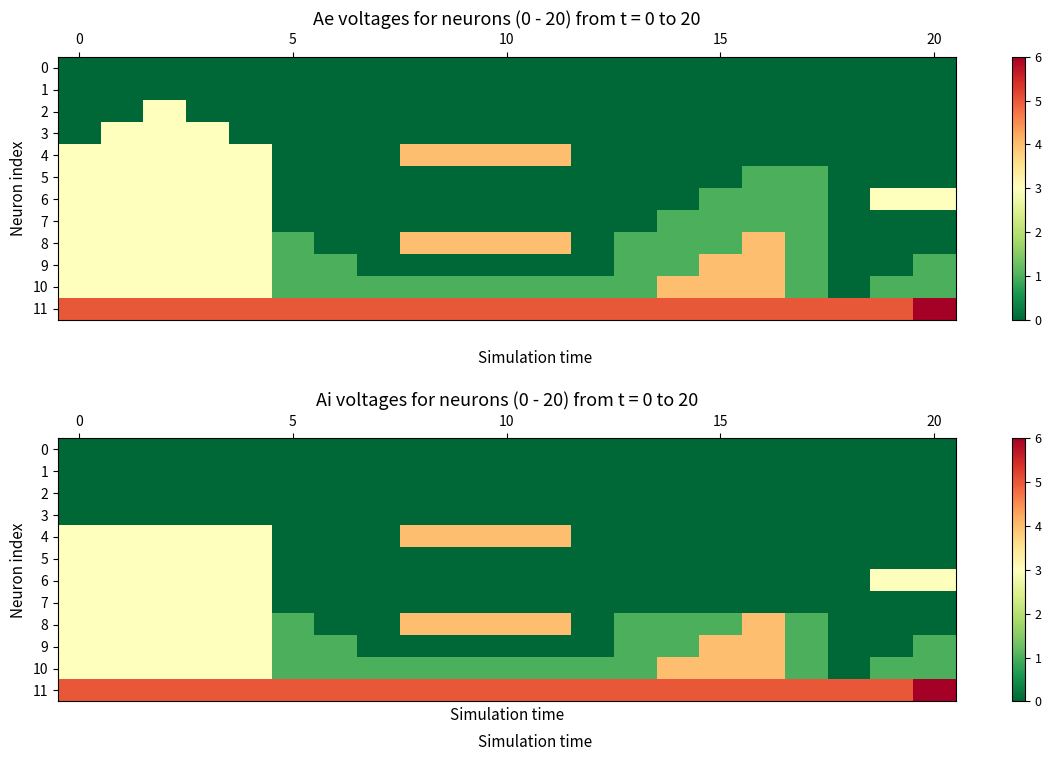

Which series has the largest total across all categories?

11